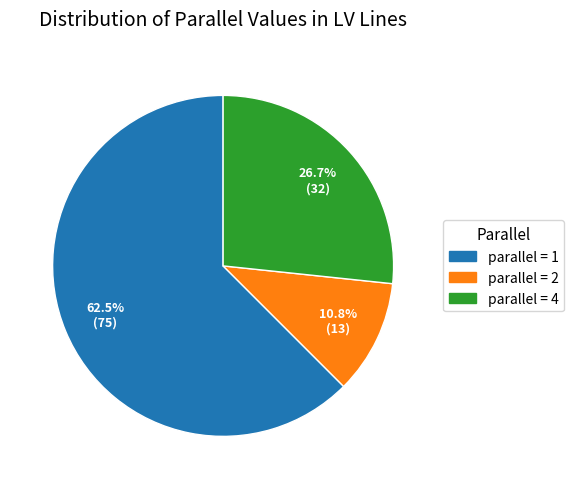

Does any single category account for the majority?

Yes